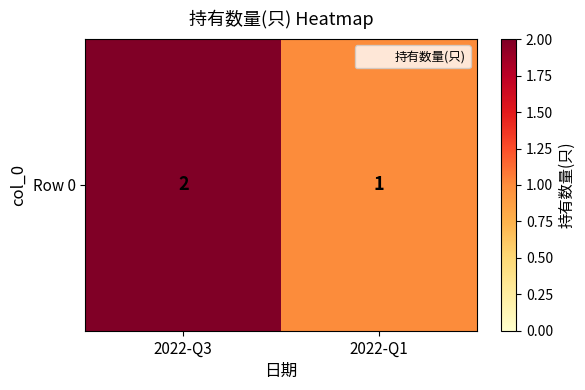

Count the number of categories in the chart.

2